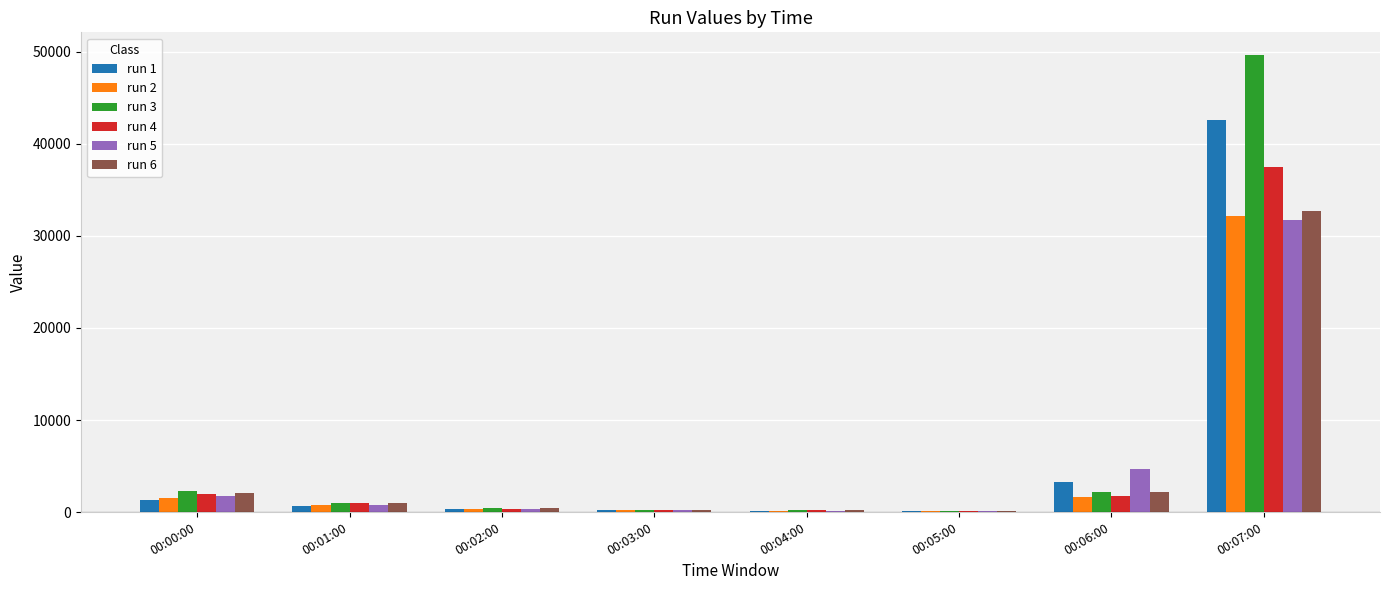

How many groups of bars are there?

8